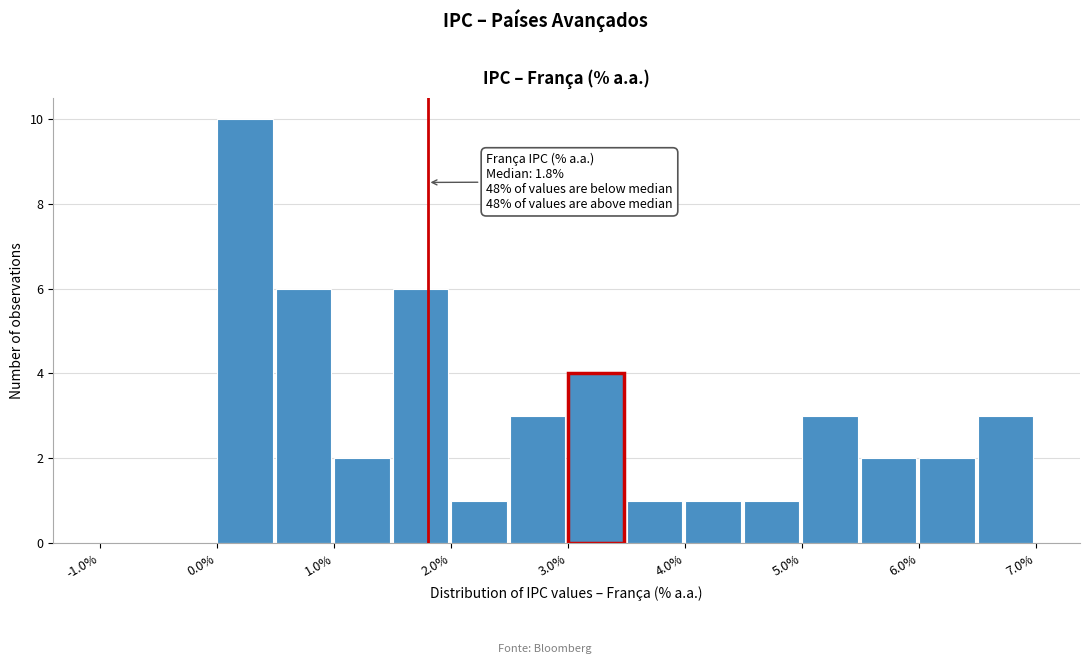

Which range on the x-axis has the tallest bar?

0.0 to 0.5